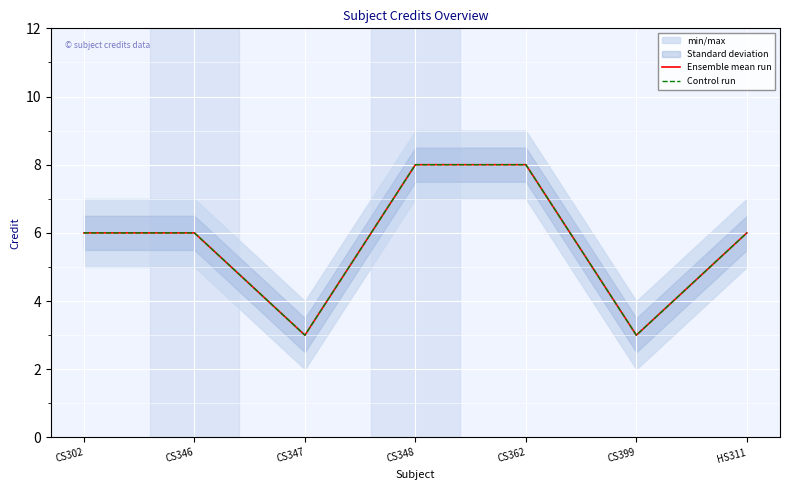

Reading left to right, list all the values displayed in this chart.

Ensemble mean run: CS302=6	CS346=6	CS347=3	CS348=8	CS362=8	CS399=3	HS311=6
Control run: CS302=6	CS346=6	CS347=3	CS348=8	CS362=8	CS399=3	HS311=6